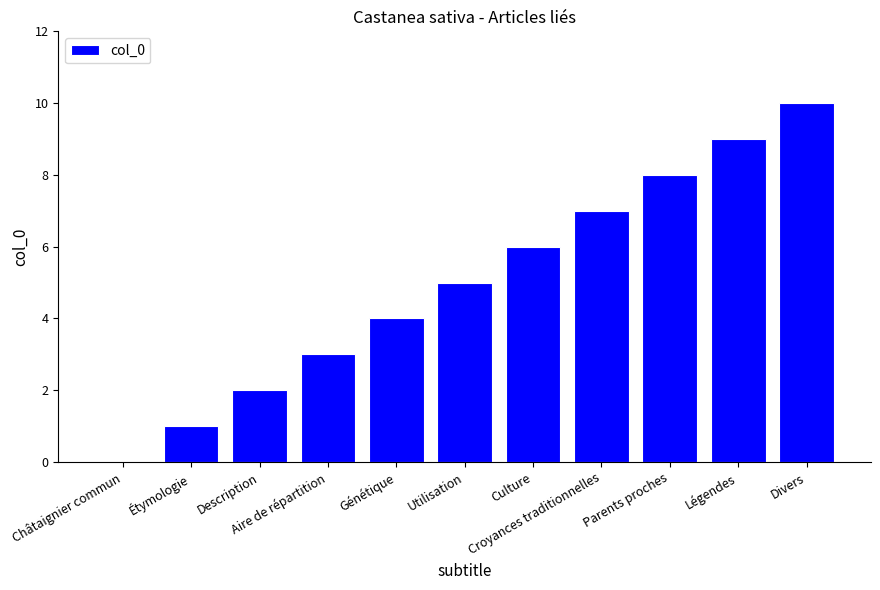

What is the greatest value displayed?

10